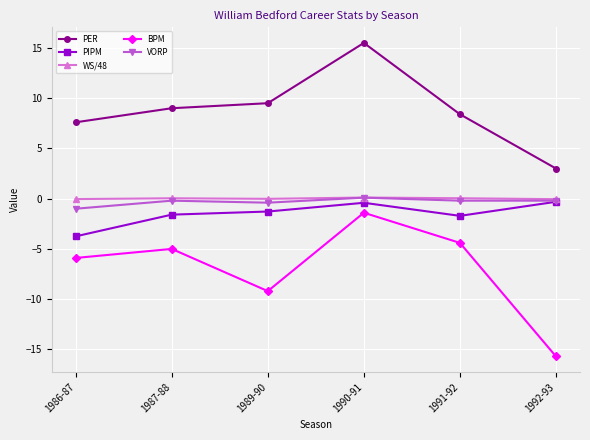

Is the value of VORP at 1990-91 greater than the value of PER at 1990-91?

No